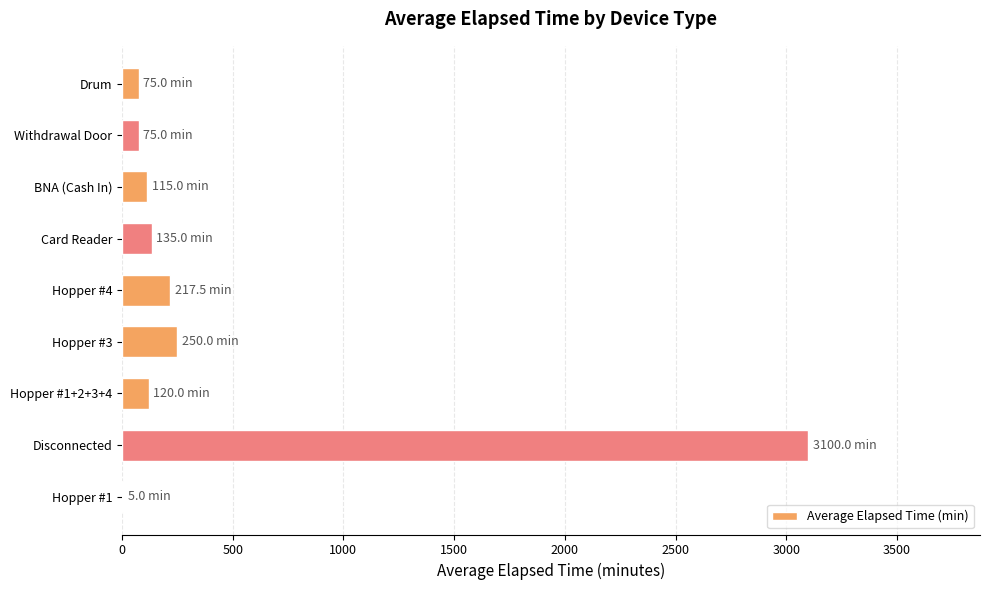

What is the sum of all values?

4092.5